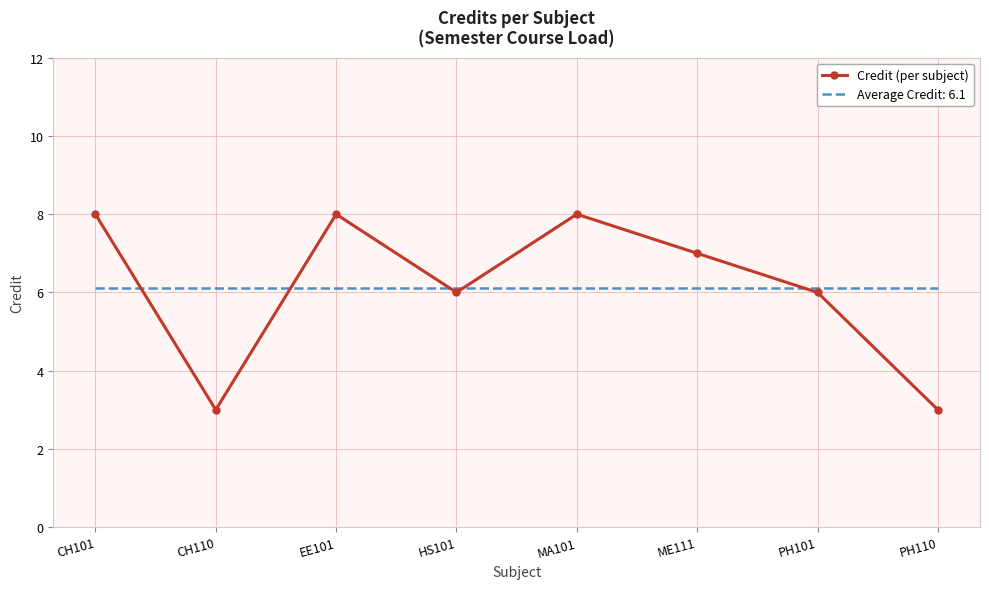

Rank the series by their maximum value, from highest to lowest.

Credit (per subject), Average Credit: 6.1